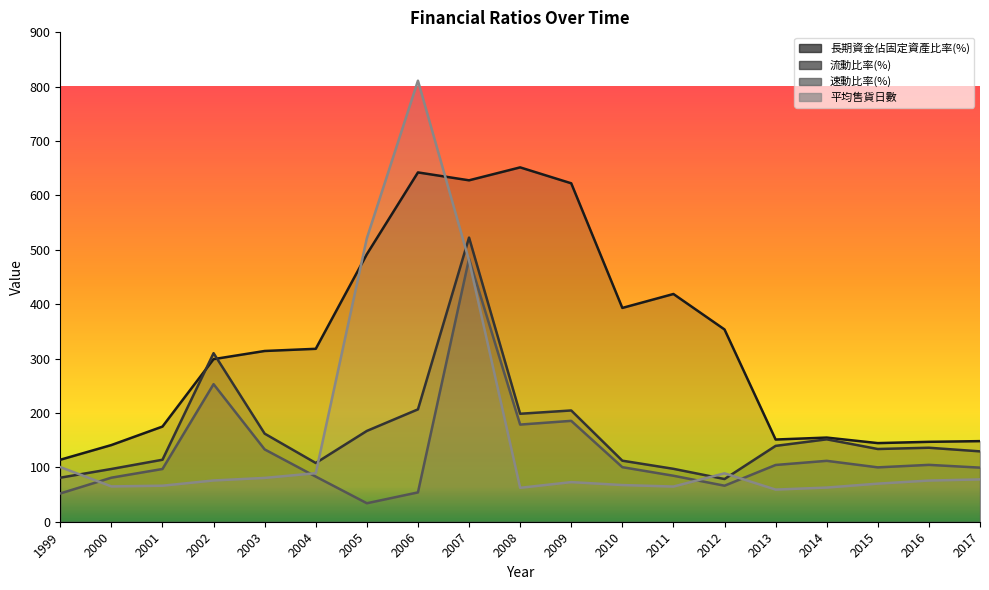

Where is the first local minimum for 長期資金佔固定資產比率(%)?

2007